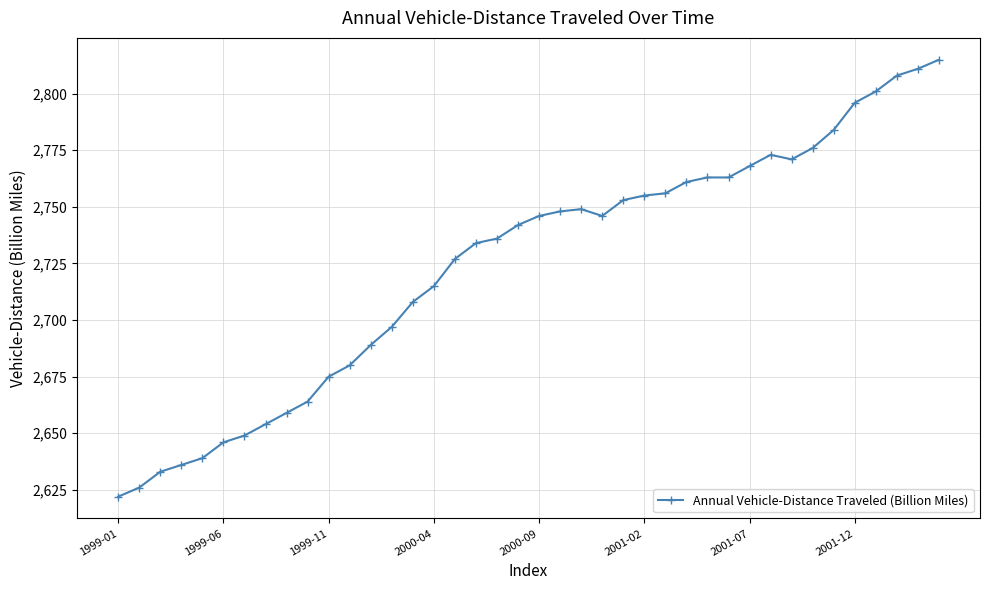

What is the value of the 38th point from the left?

2808